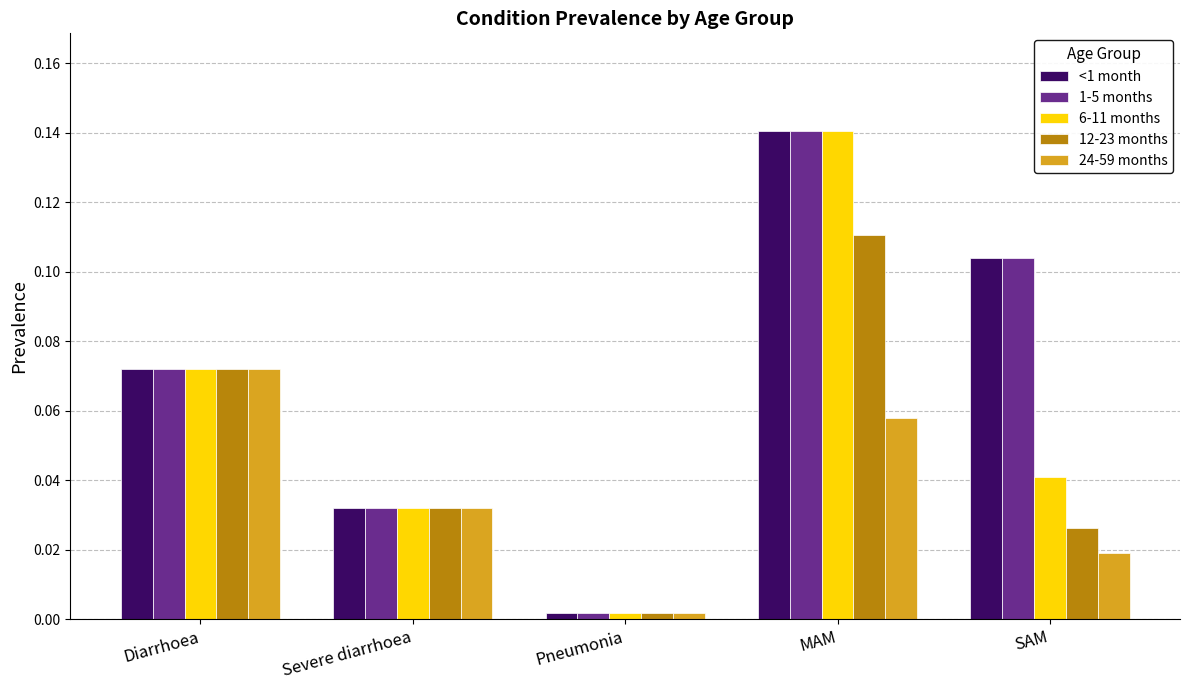

What is the sum of all <1 month values?

0.4